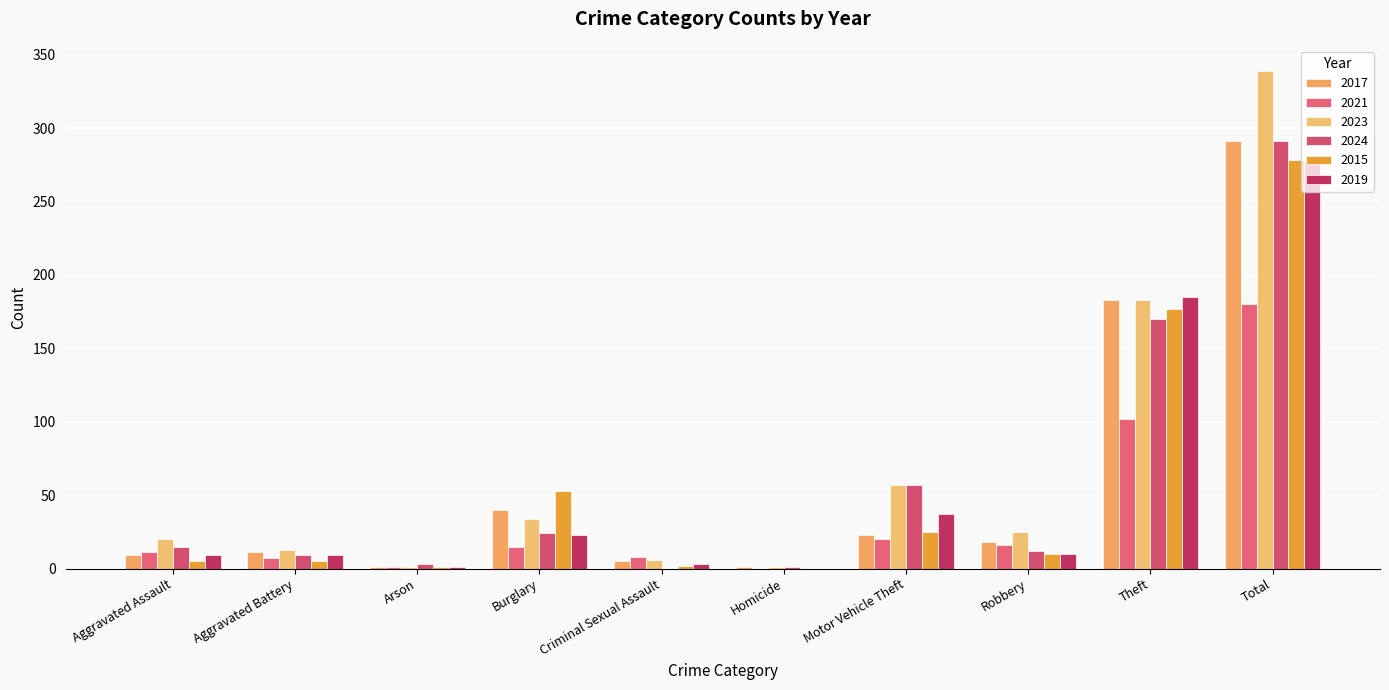

What is the difference between the highest and lowest values at Aggravated Assault?

15